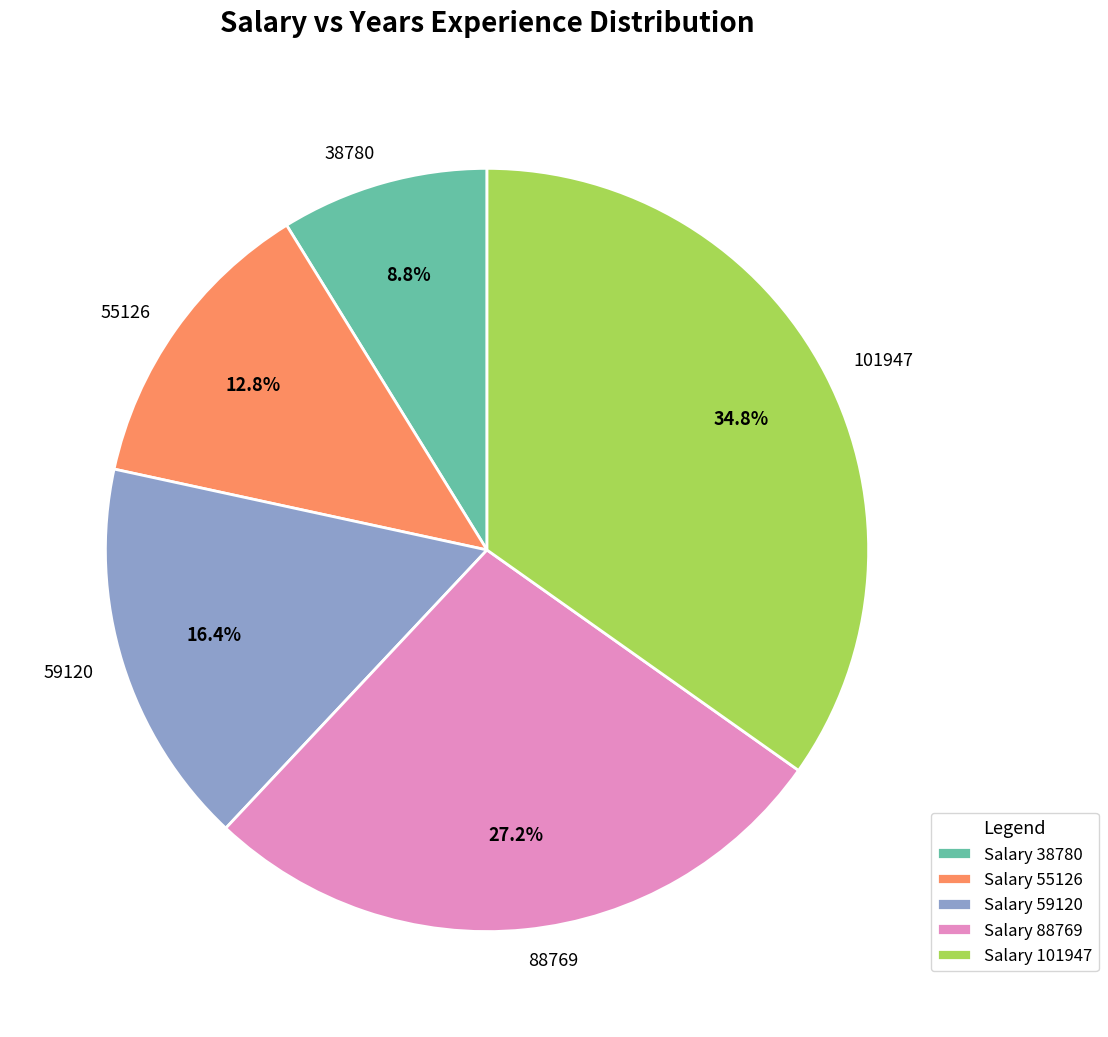

To the nearest percent, what is the difference between the 38780 and 88769 slice percentages?

18%